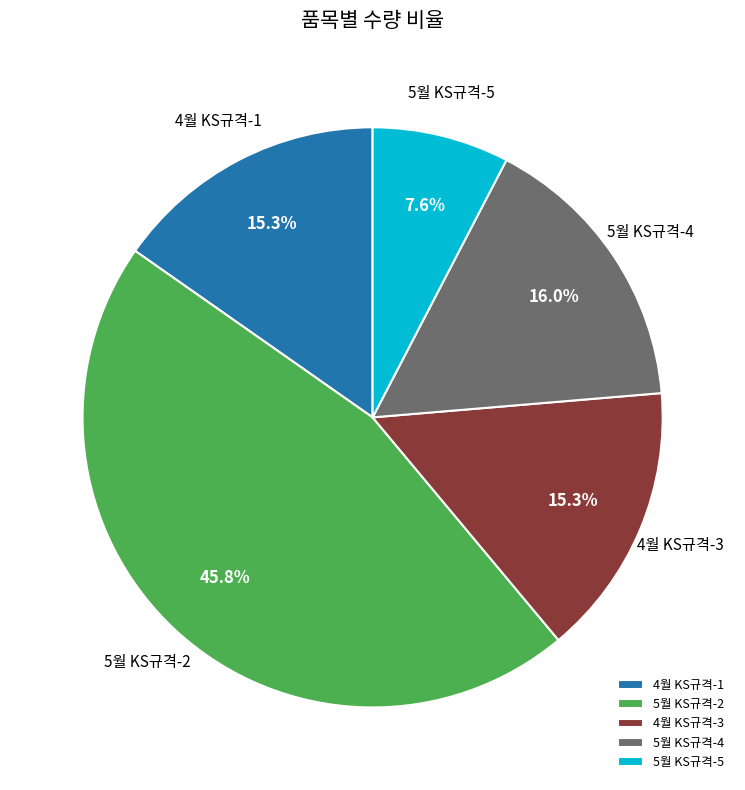

What is the smallest slice in the pie chart?

5월 KS규격-5